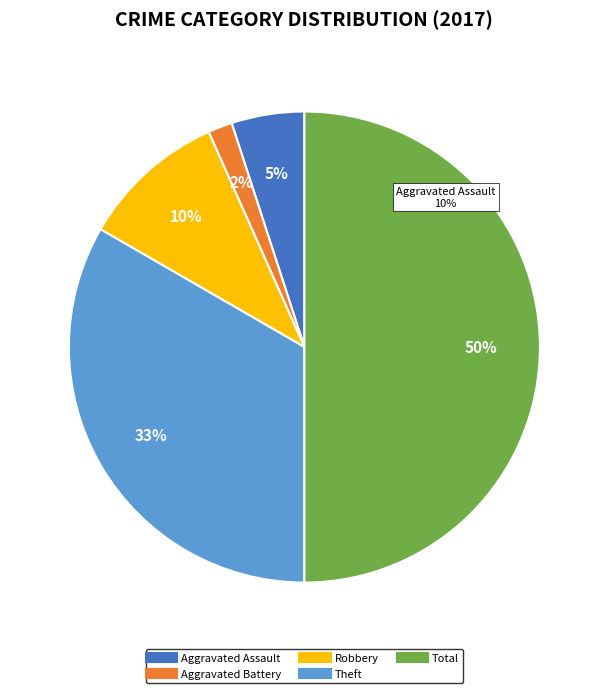

Is there a majority slice in this chart?

No